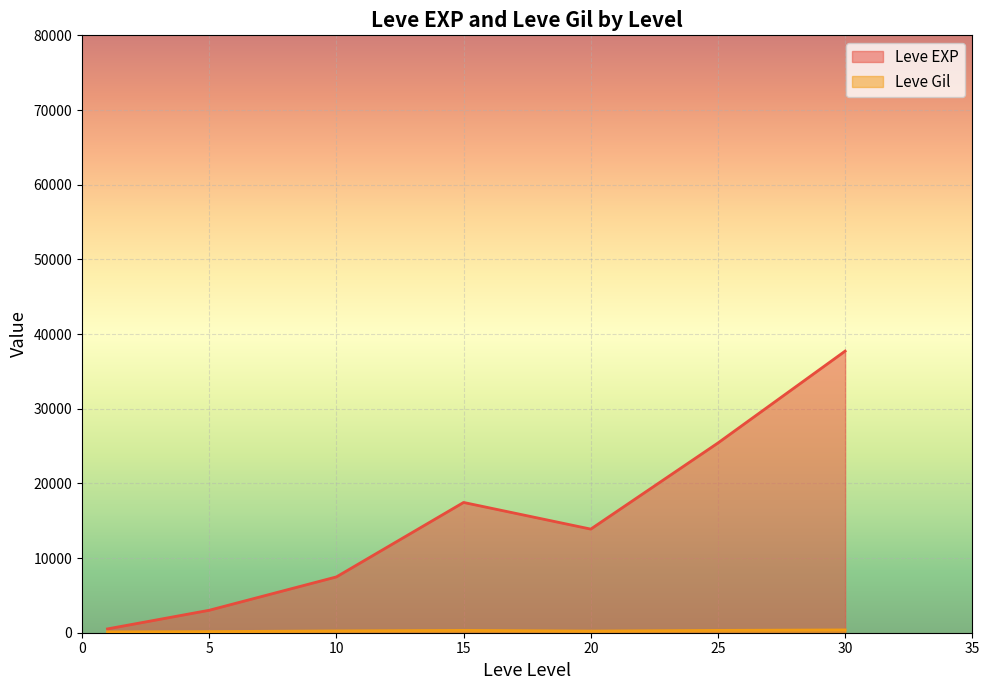

Which series has the largest total across all categories?

Leve EXP